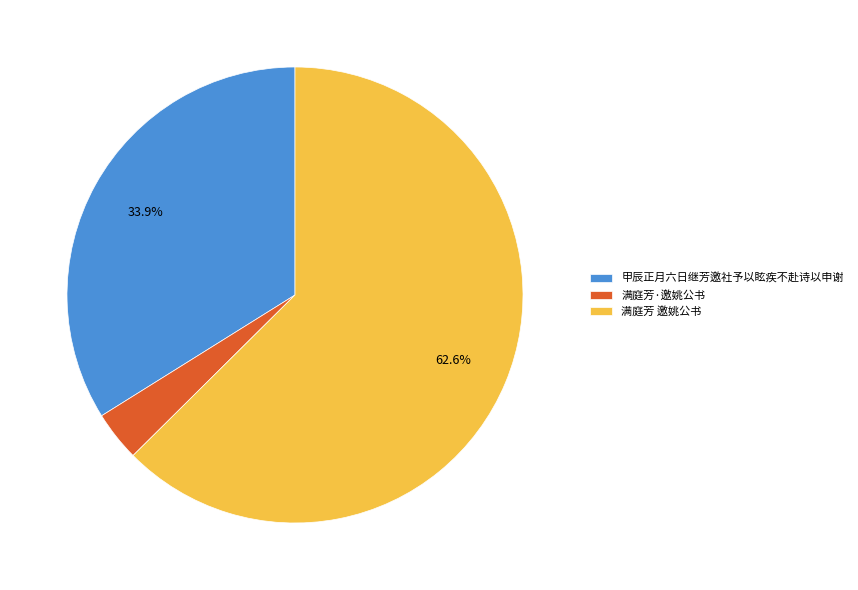

Which has a higher value, 甲辰正月六日继芳邀社予以眩疾不赴诗以申谢 or 满庭芳·邀姚公书?

甲辰正月六日继芳邀社予以眩疾不赴诗以申谢